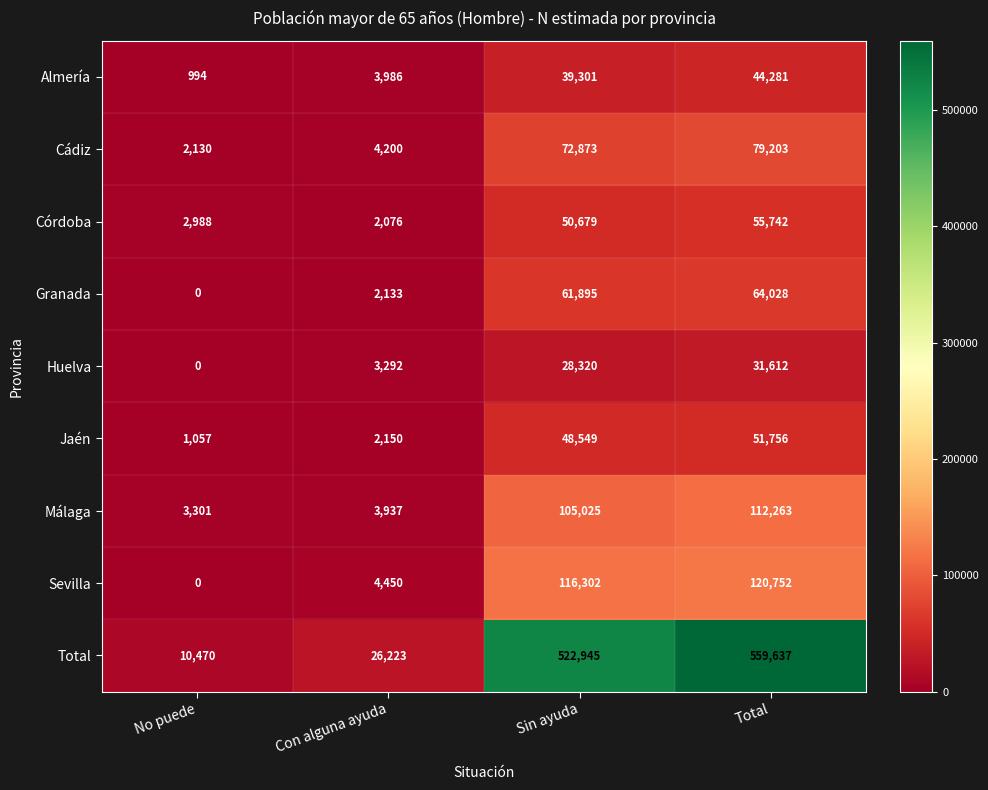

At which category is the sum across all series the highest?

Total